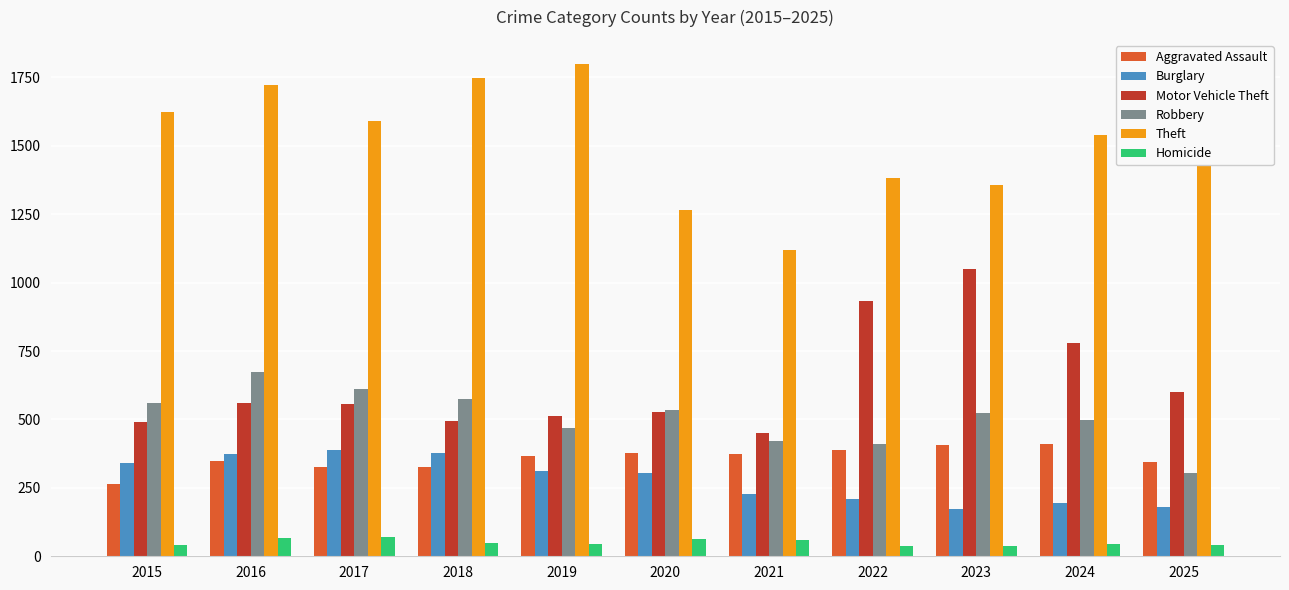

What is the spread (max minus min) of values at 2024?

1495